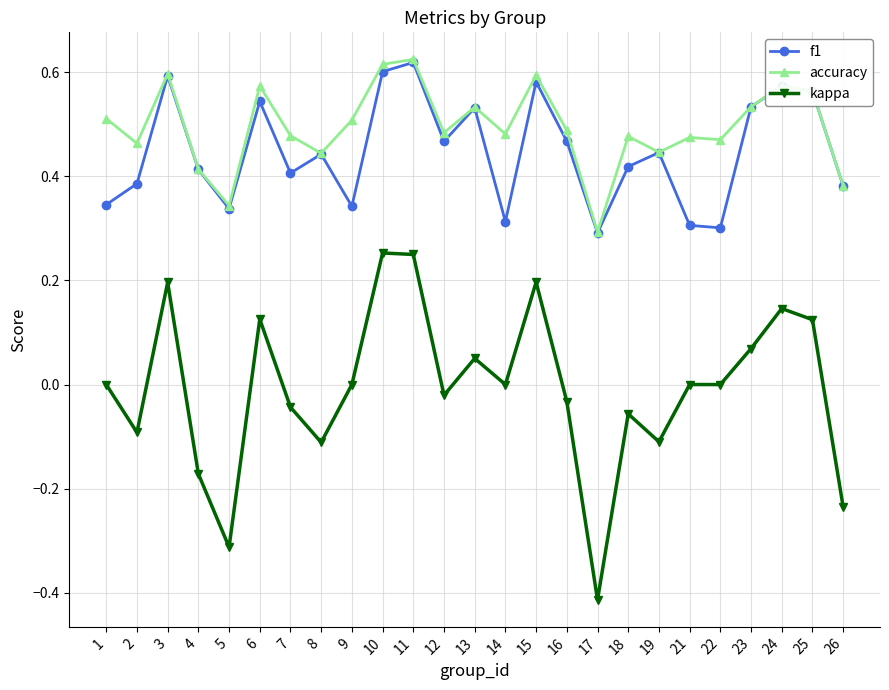

True or false: kappa and accuracy cross at least once.

False